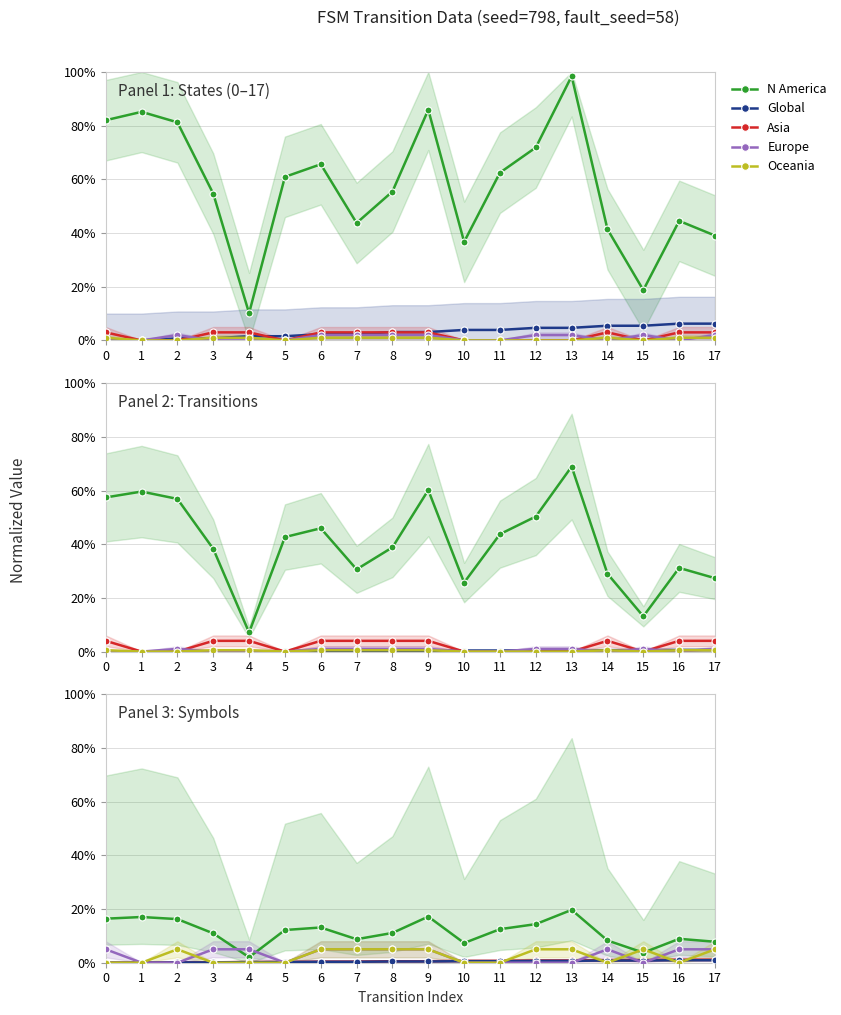

What is the total value across all series at 3?

0.2